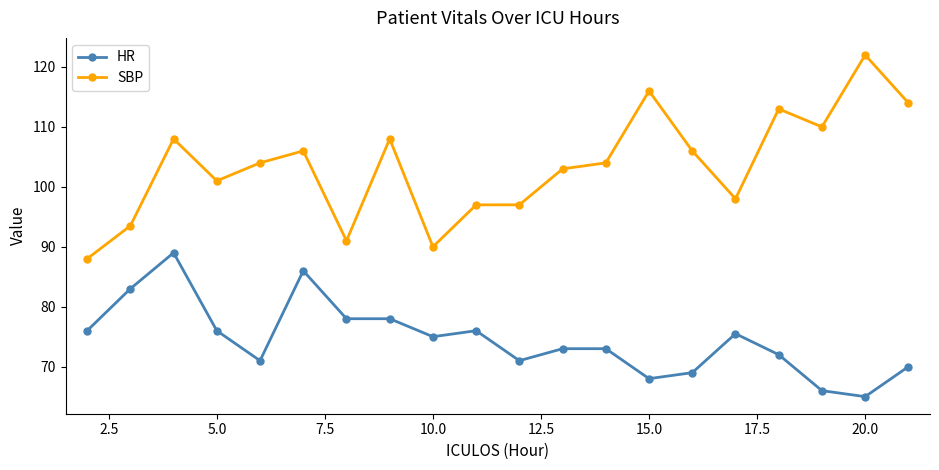

How many lines are shown in the chart?

2